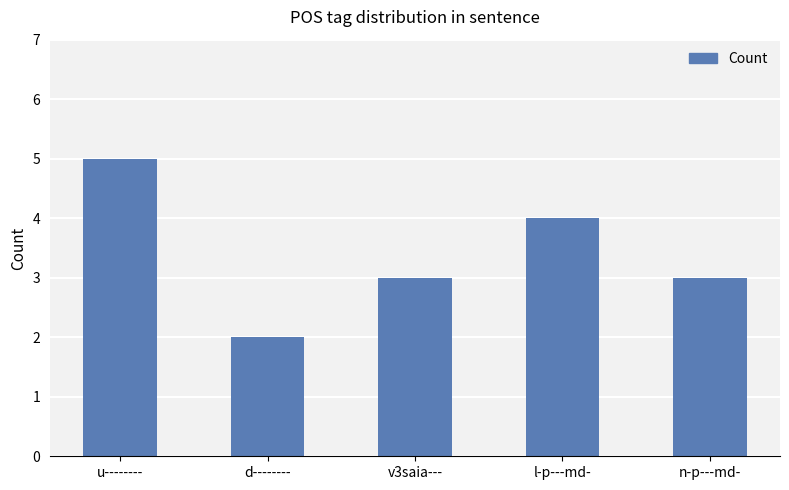

Which has a higher value, d-------- or l-p---md-?

l-p---md-